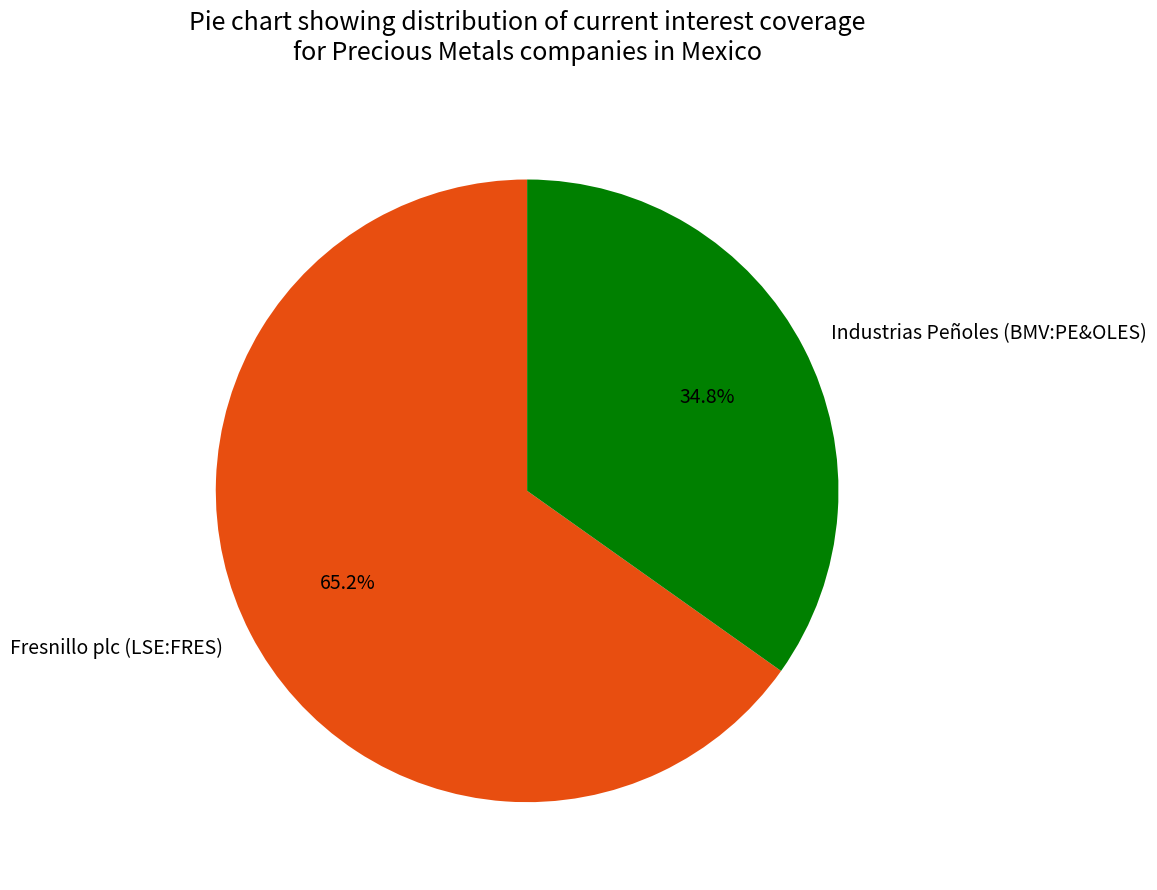

The Industrias Peñoles (BMV:PE&OLES) slice represents 26% of the pie. True or false?

False